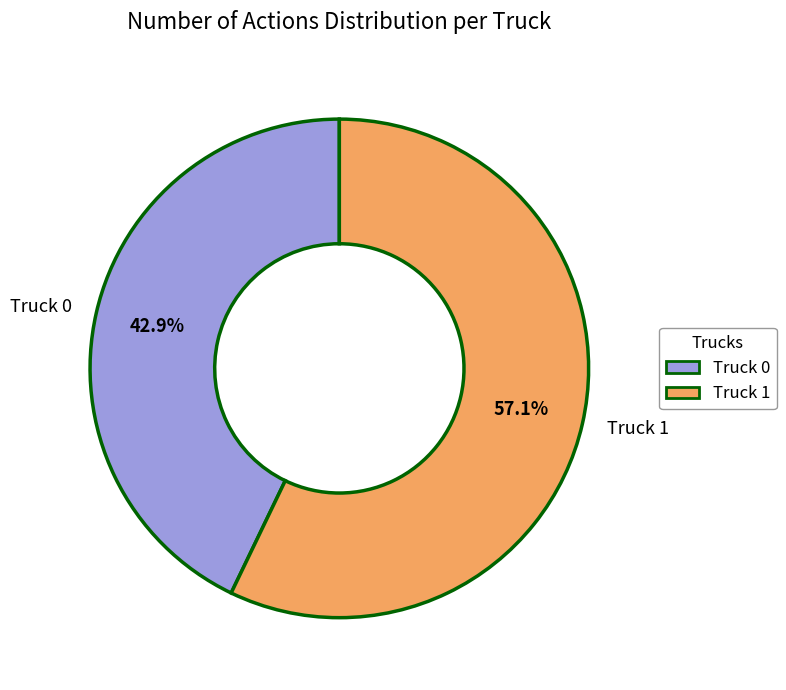

What is the ratio of the value at Truck 1 to the value at Truck 0?

1.3